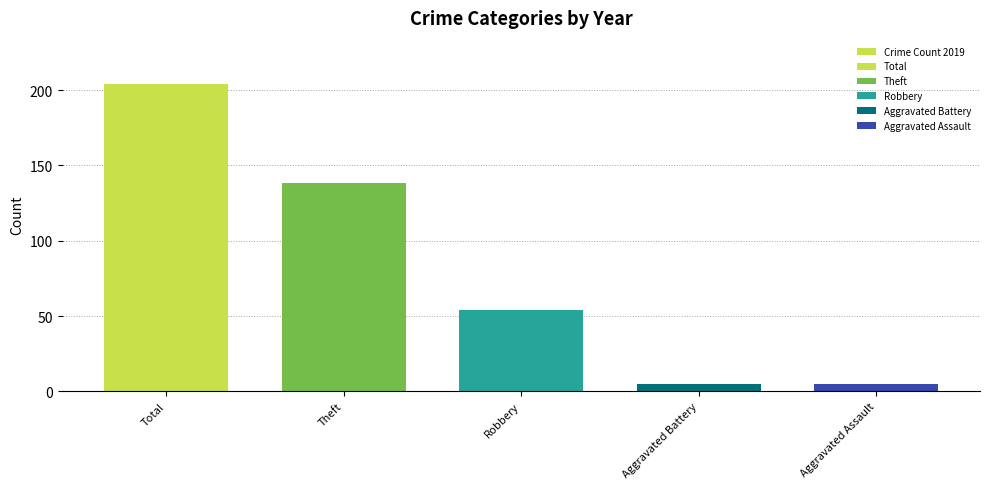

Does the chart contain any negative values?

No